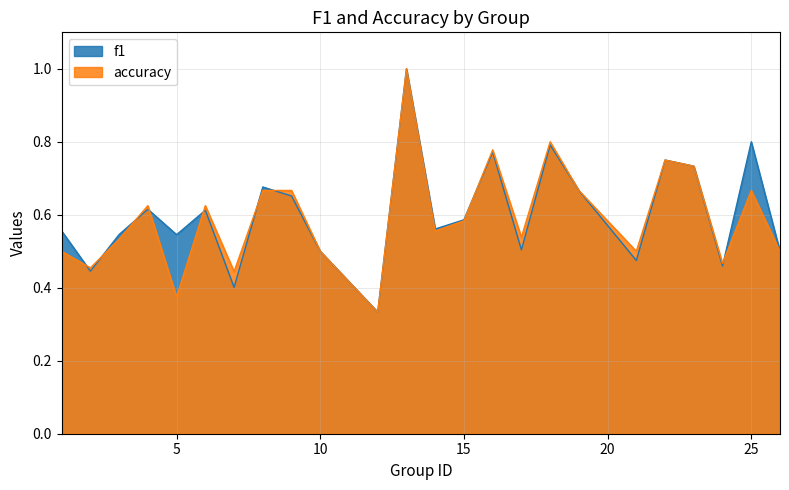

What is the difference between the f1 values at 24 and 14?

0.1